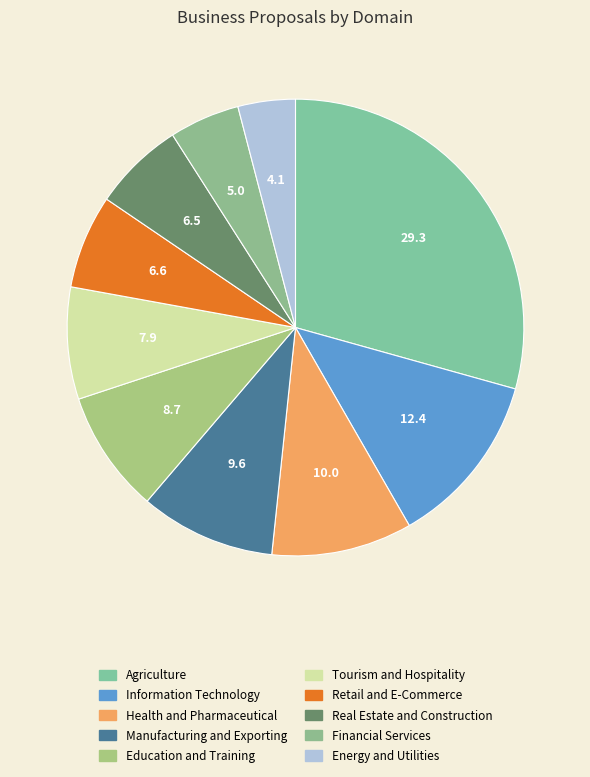

Is Financial Services the majority of the pie?

No